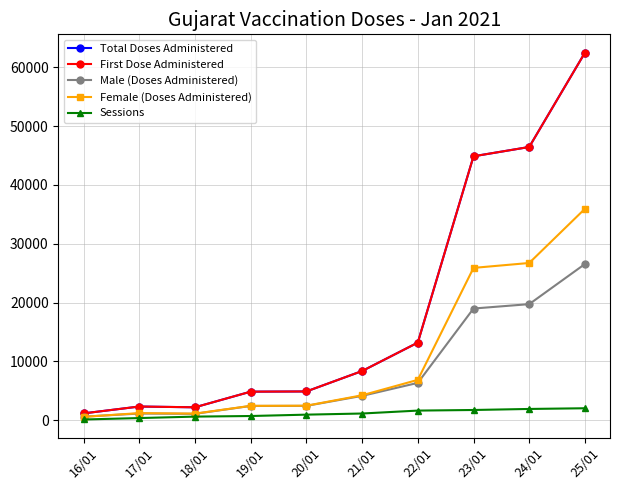

Between 21/01 and 22/01, which series saw the biggest shift?

Total Doses Administered